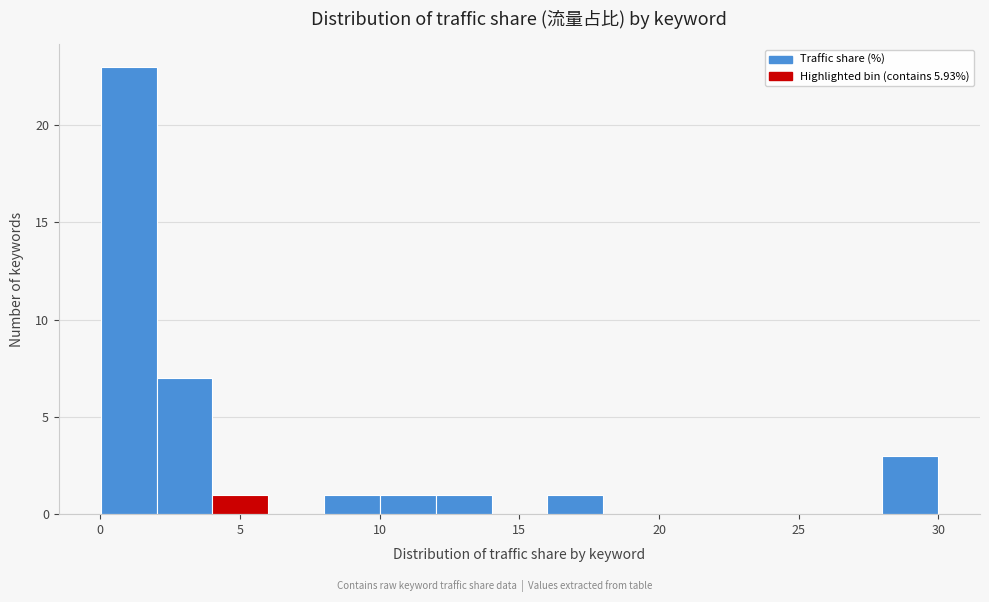

Around what value on the x-axis is the tallest bar? Give the approximate position of its centre, as read against the axis.

1.0